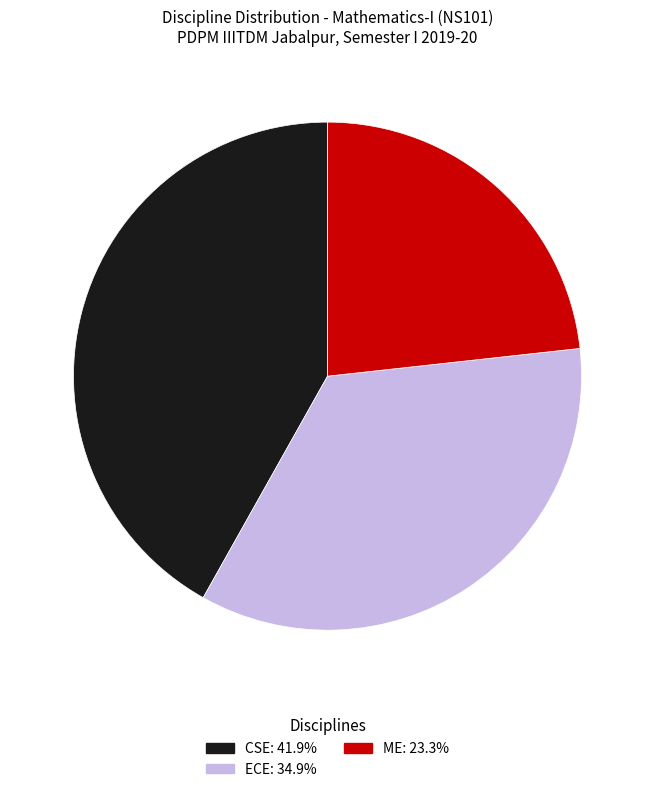

Is it true that CSE is 51% of the pie?

False